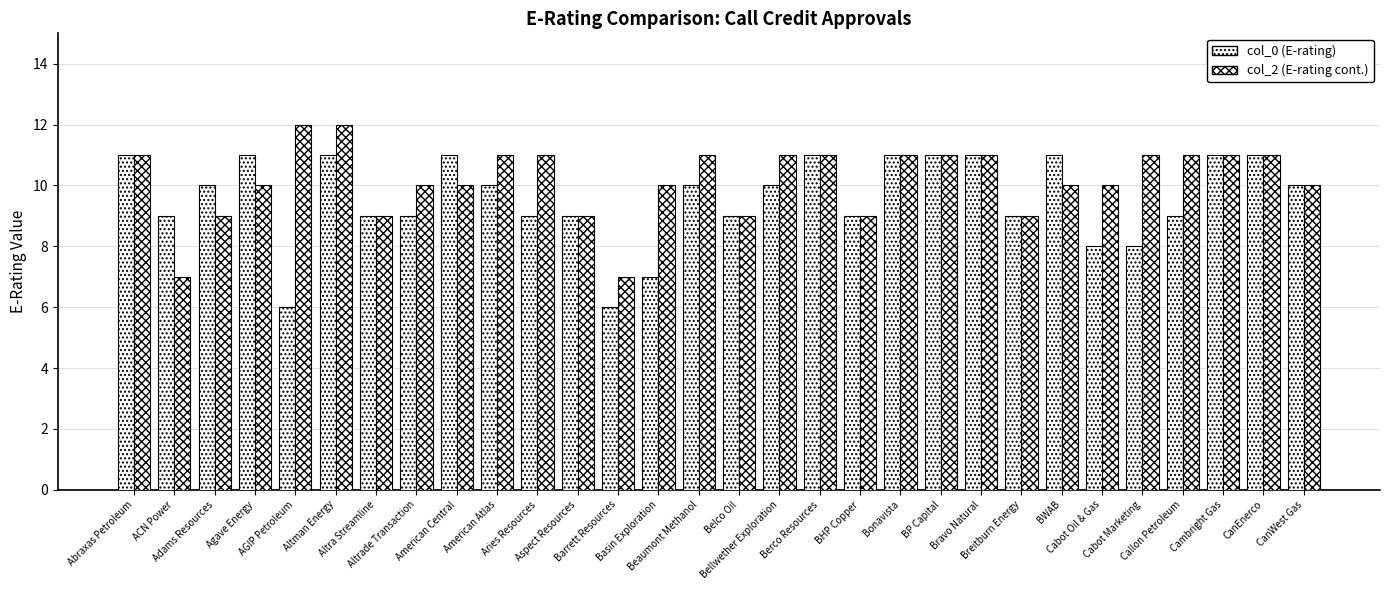

Reading left to right, extract all data points from this chart.

col_0 (E-rating): 11	9	10	11	6	11	9	9	11	10	9	9	6	7	10	9	10	11	9	11	11	11	9	11	8	8	9	11	11	10
col_2 (E-rating cont.): 11	7	9	10	12	12	9	10	10	11	11	9	7	10	11	9	11	11	9	11	11	11	9	10	10	11	11	11	11	10